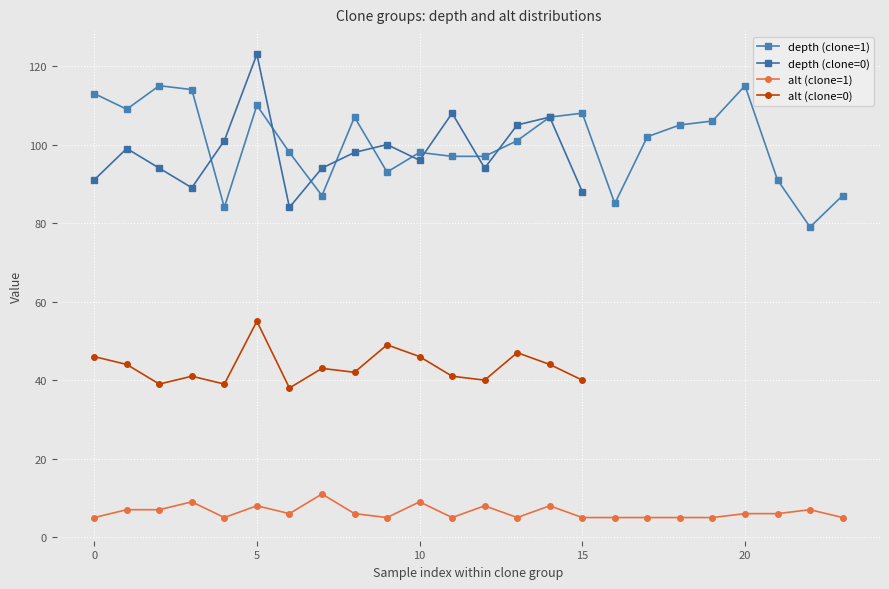

What is the spread (max minus min) of values at 16?

80.0